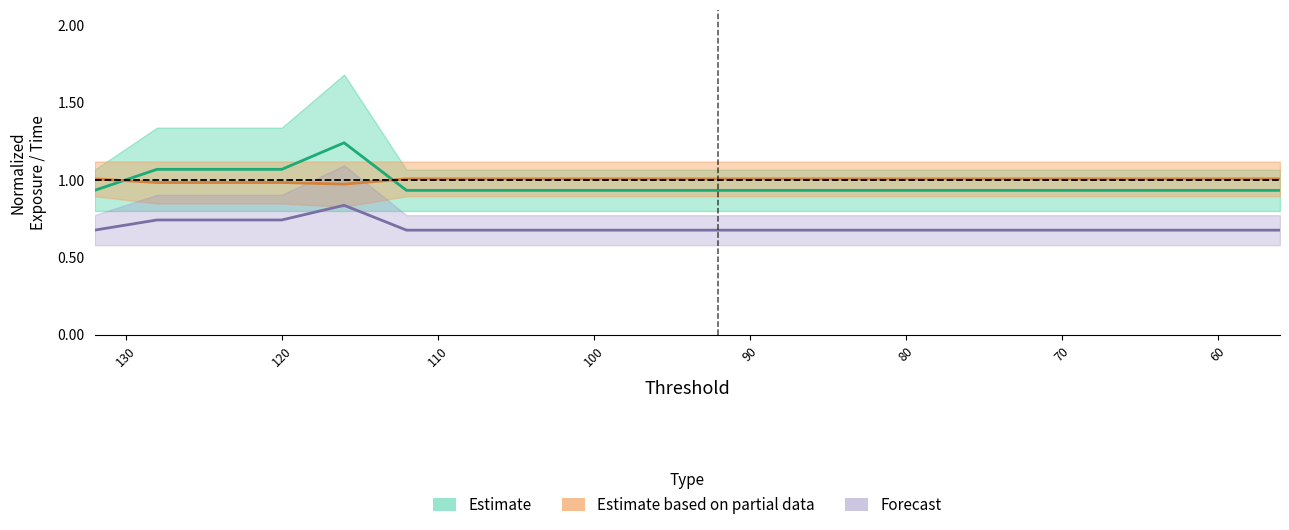

What is the sum of all total_route_exp values?

13.9